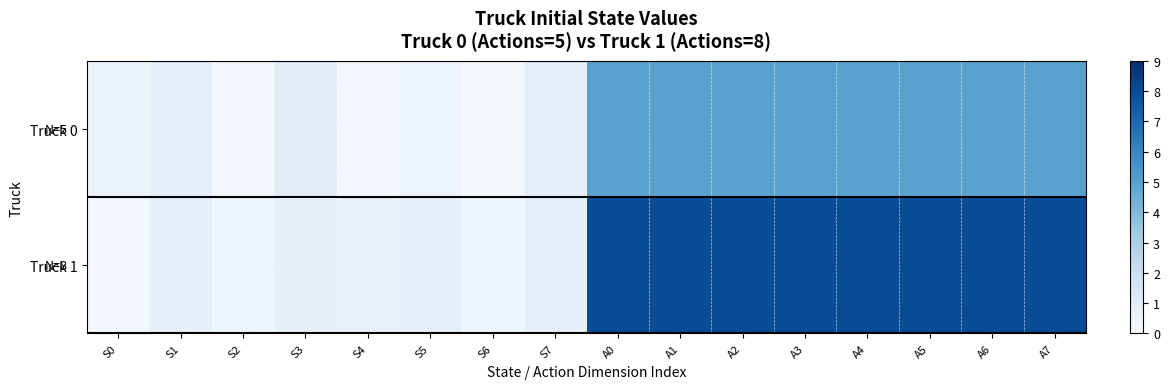

At which category is the sum across all series the highest?

A0